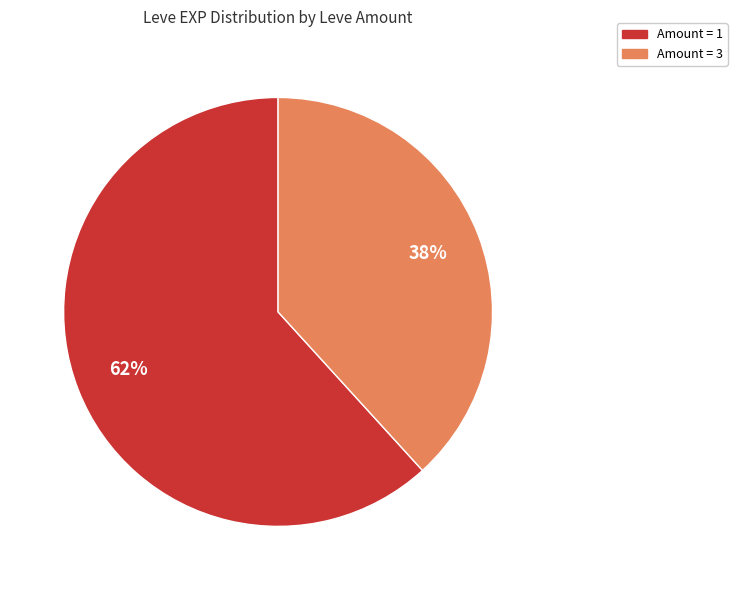

Is it true that Amount = 3 is 38% of the pie?

True